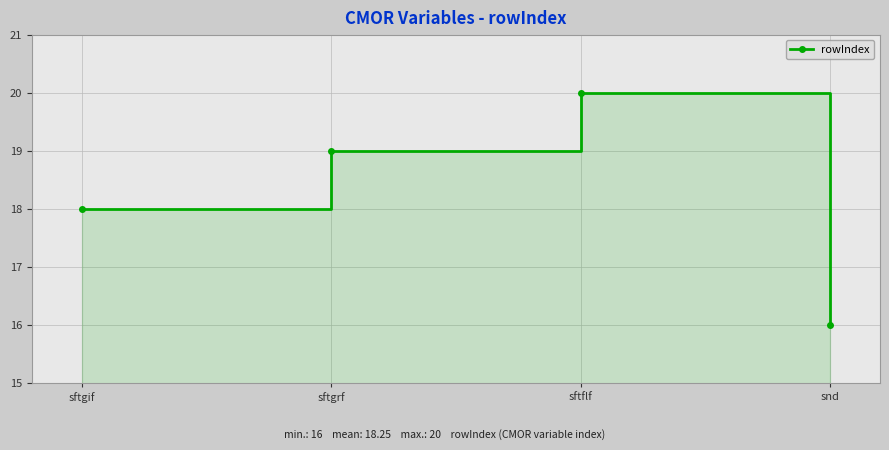

Count the values in the range 18 to 20.

3